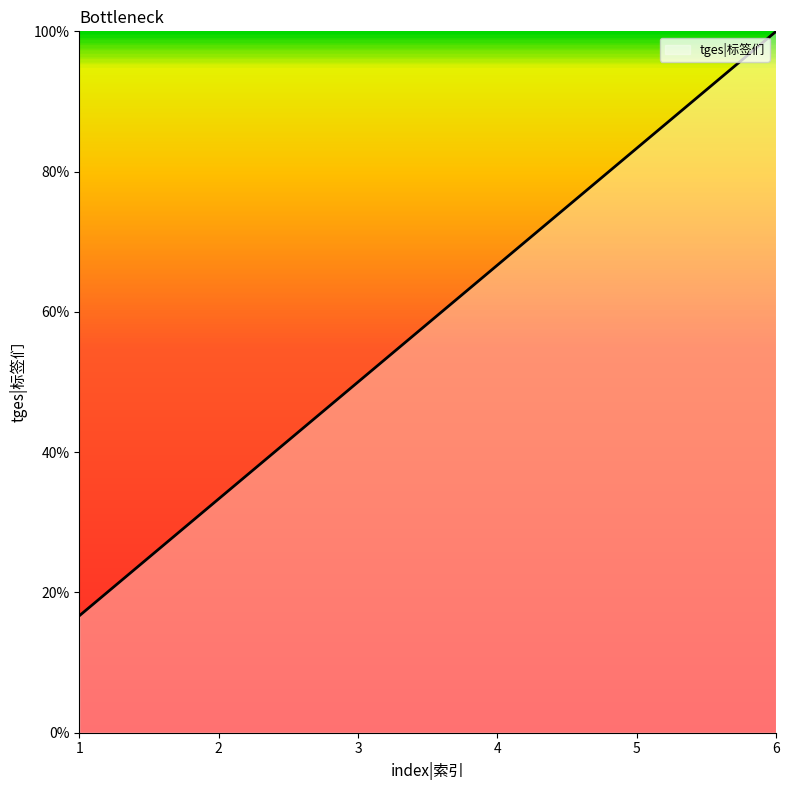

How many values are below 66?

3